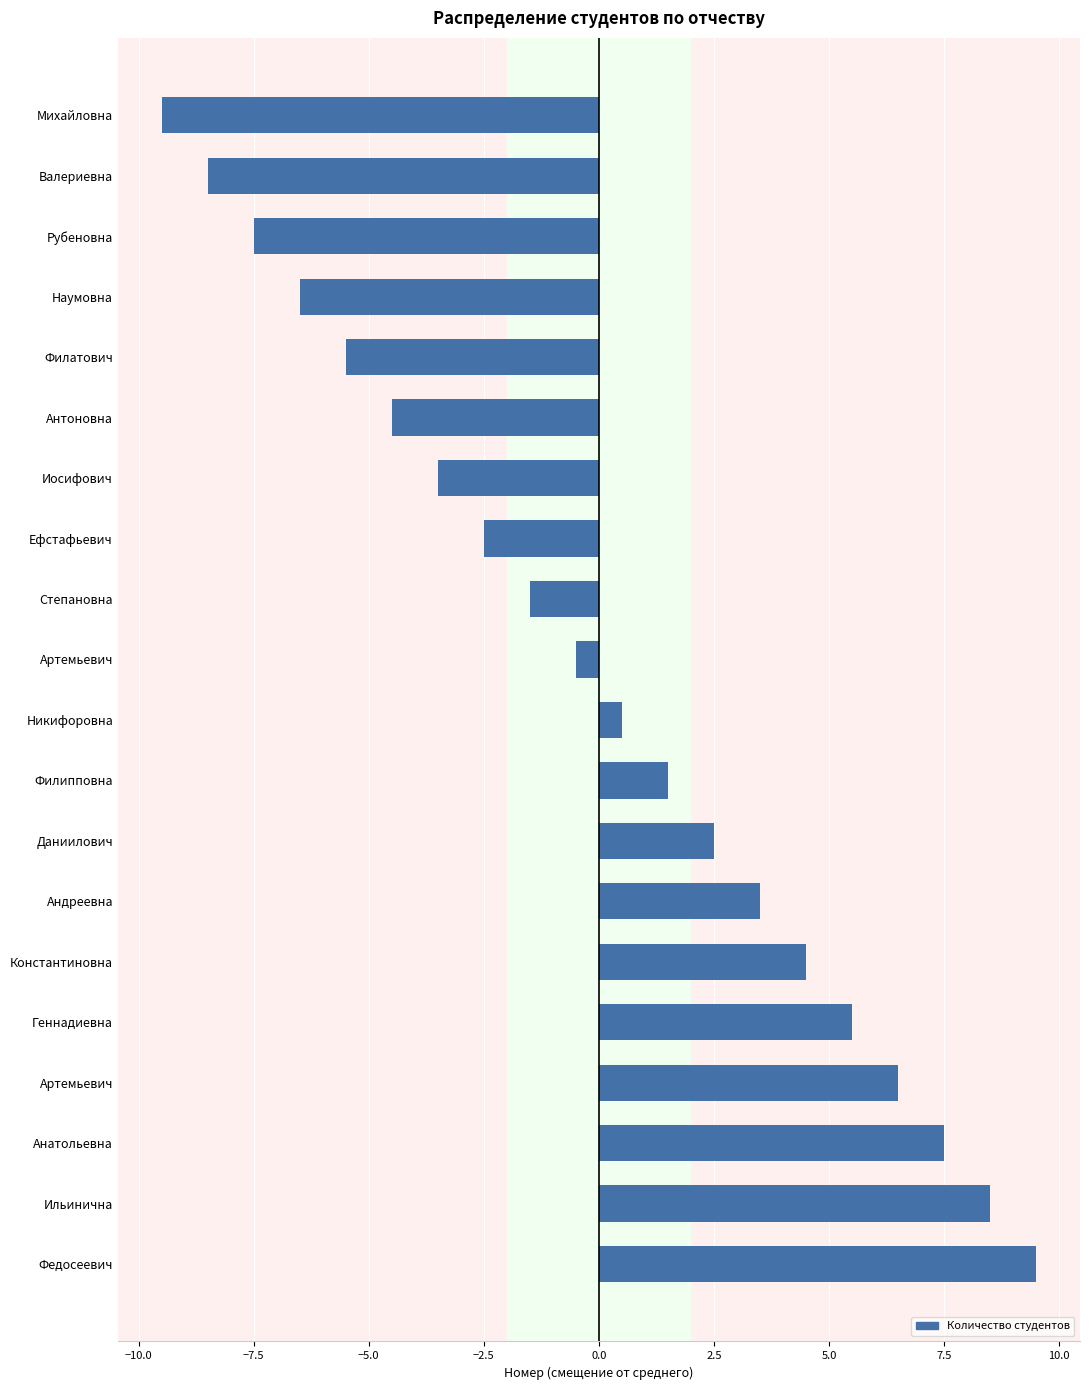

Does the chart contain any negative values?

Yes